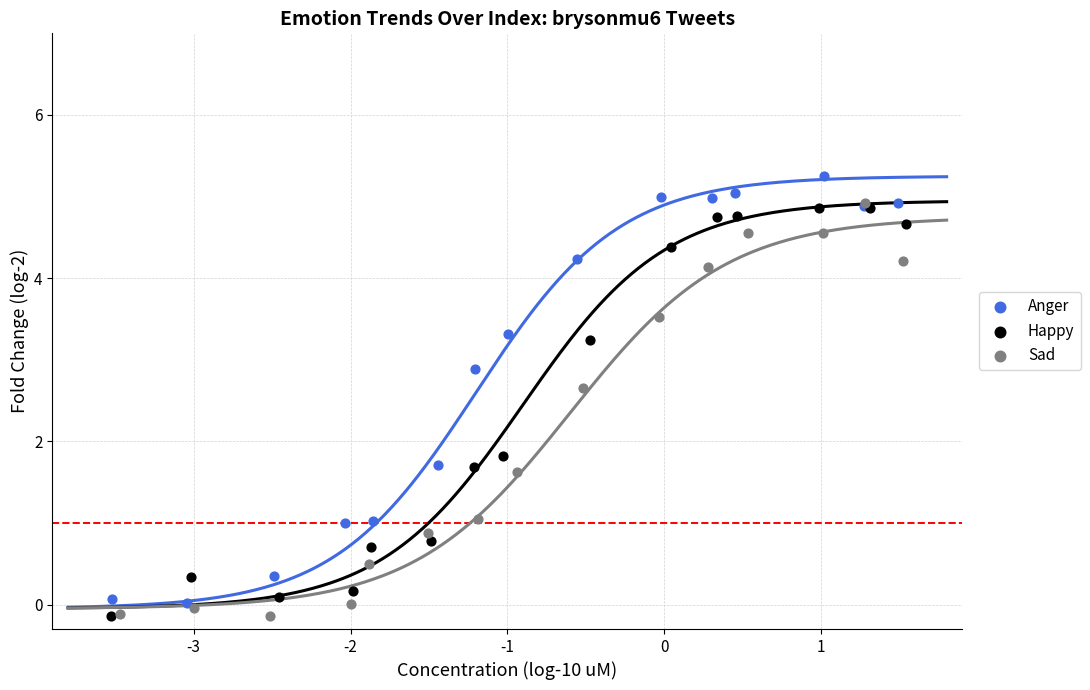

Is the value of Anger at 5 greater than the value of Happy at 12?

No